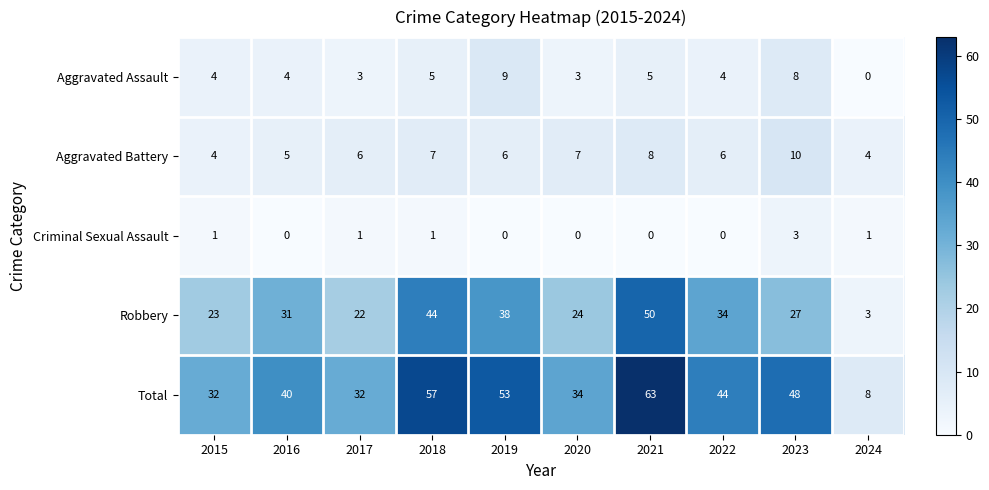

True or false: Total has a value of 69 at 2023.

False